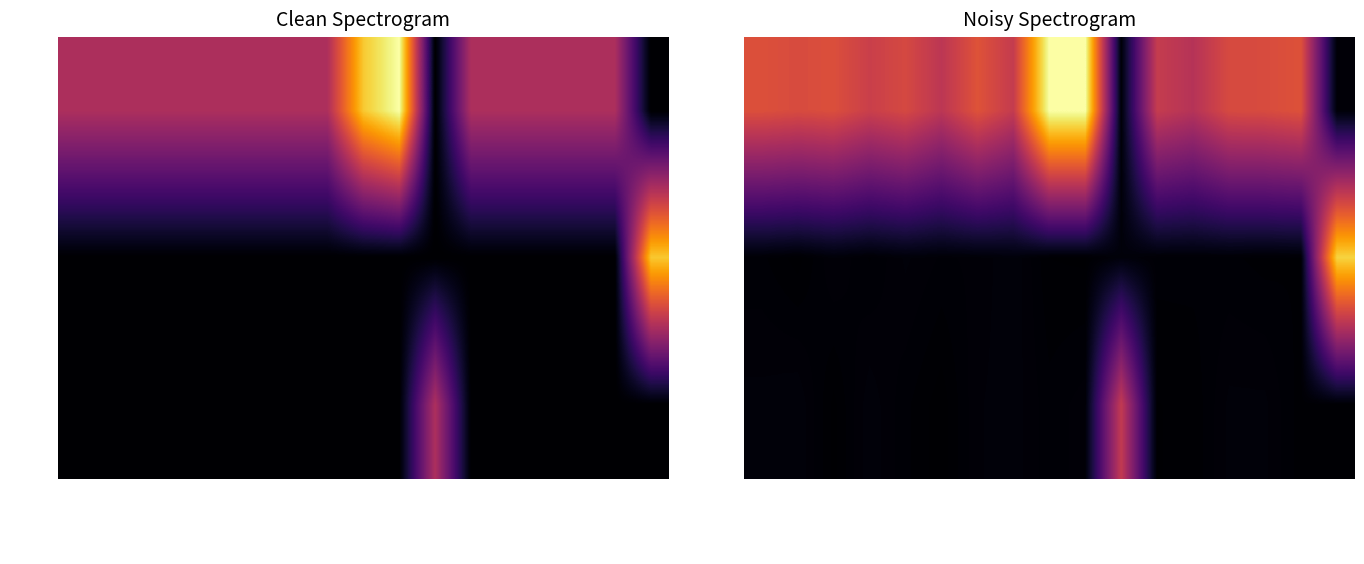

At how many categories does at least one series exceed 0?

17